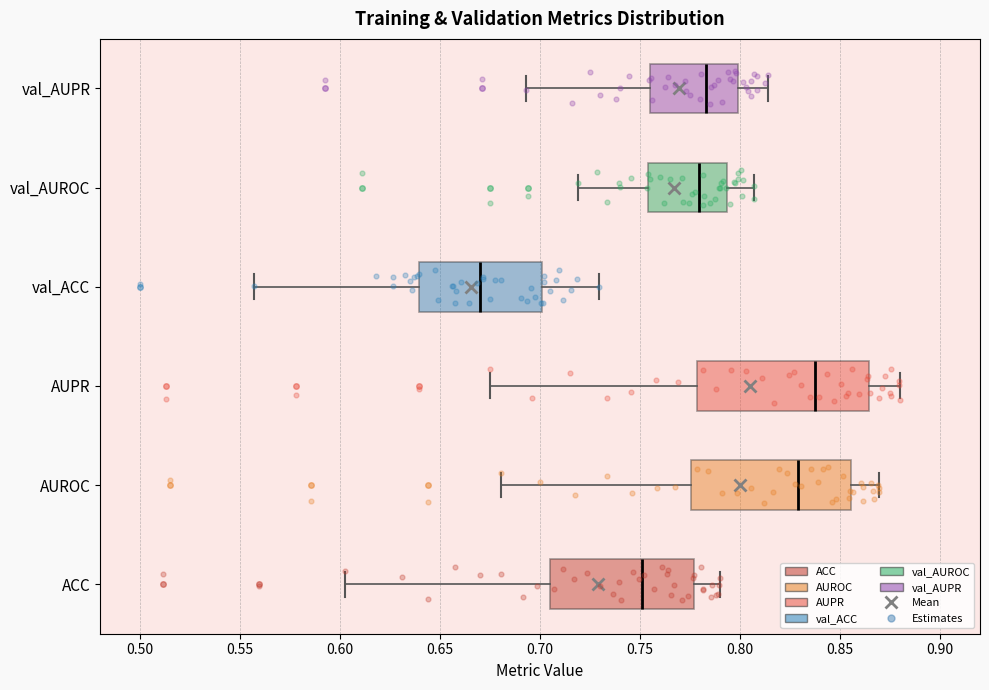

Reading bottom to top, read every box against the x-axis: the position of its median line, the range the box covers, and the ends of its whiskers. The values are not printed on the chart, so give them approximately, as read against the axis.

ACC: median 0.750, box 0.705 to 0.775, whiskers 0.600 to 0.790
AUROC: median 0.830, box 0.775 to 0.855, whiskers 0.680 to 0.870
AUPR: median 0.835, box 0.780 to 0.865, whiskers 0.675 to 0.880
val_ACC: median 0.670, box 0.640 to 0.700, whiskers 0.555 to 0.730
val_AUROC: median 0.780, box 0.755 to 0.795, whiskers 0.720 to 0.805
val_AUPR: median 0.785, box 0.755 to 0.800, whiskers 0.695 to 0.815